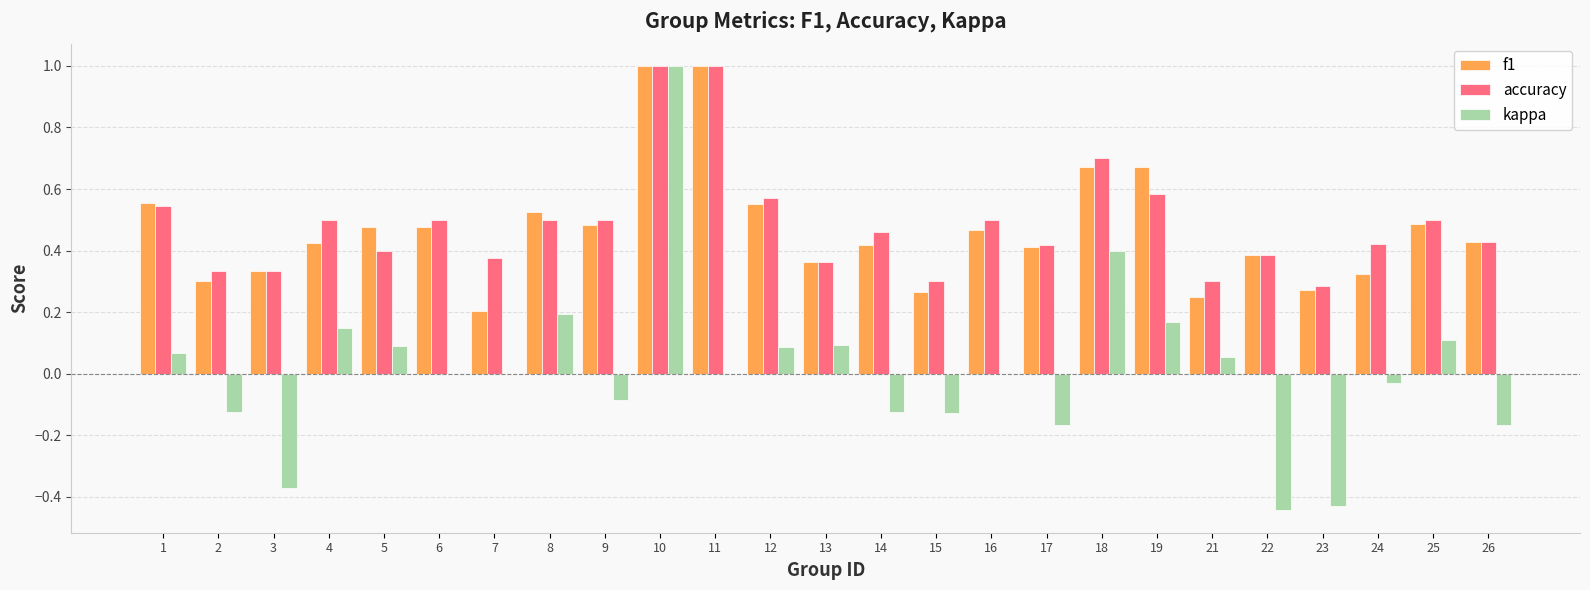

What is the highest value of the accuracy series?

1.0